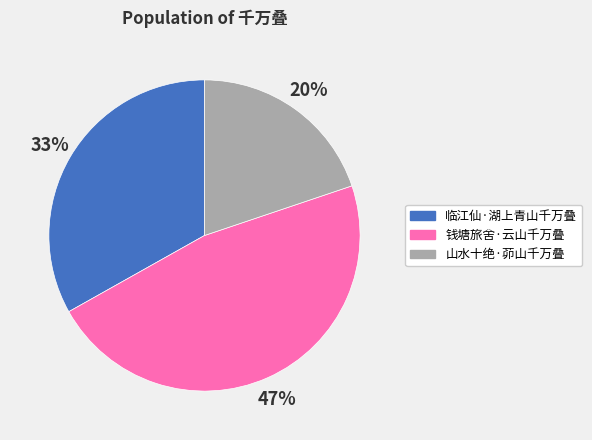

To the nearest percent, what is the difference between the 山水十绝·茆山千万叠 and 钱塘旅舍·云山千万叠 slice percentages?

27%